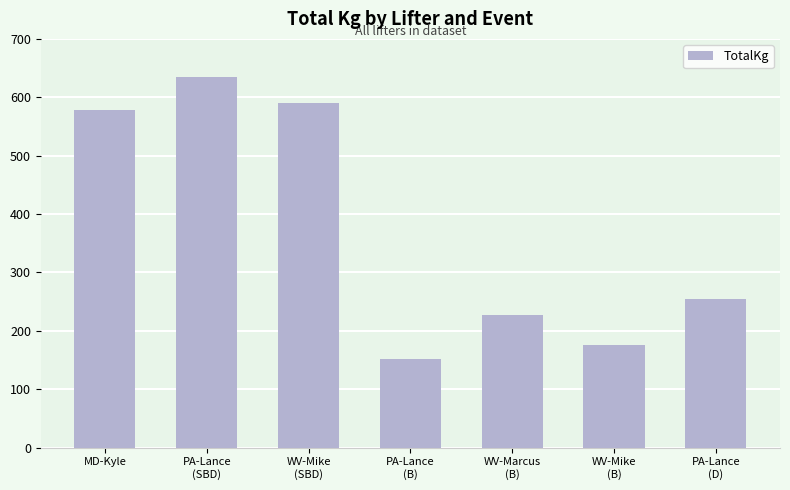

Rank the categories by value from lowest to highest.

PA-Lance
(B), WV-Mike
(B), WV-Marcus
(B), PA-Lance
(D), MD-Kyle, WV-Mike
(SBD), PA-Lance
(SBD)